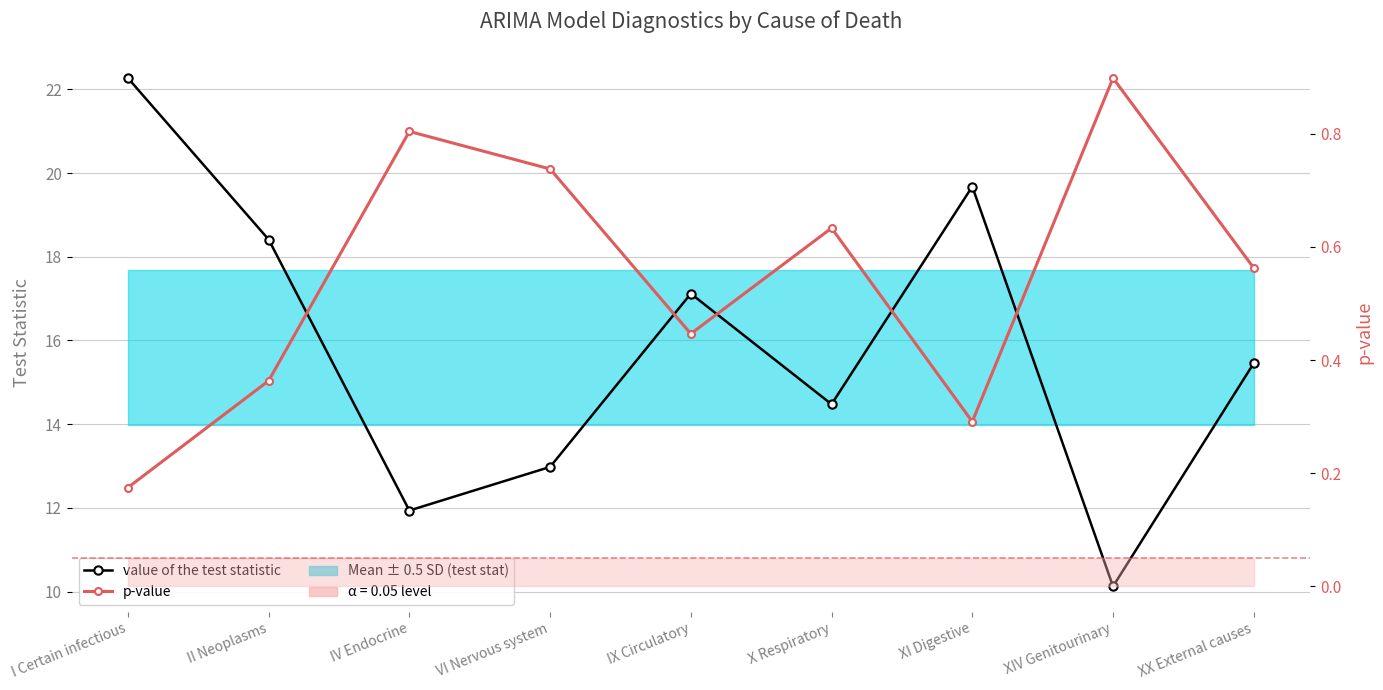

How many p-value values are between 0 and 1?

9